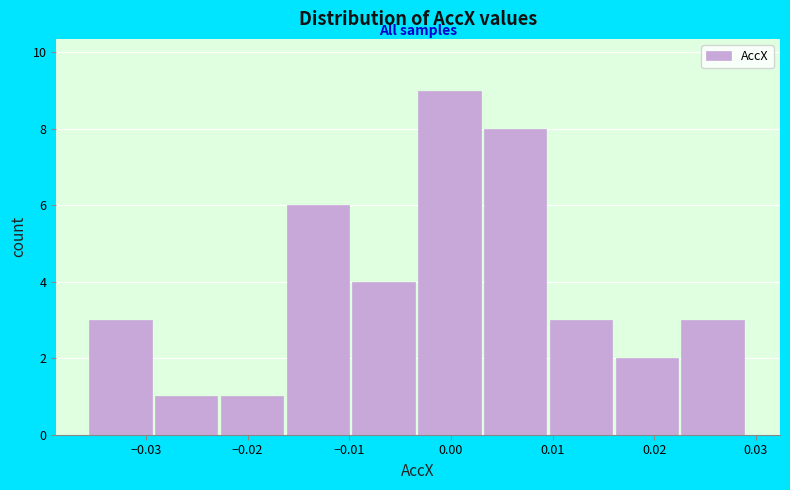

Reading left to right, transcribe this chart: for each bar, give the range it covers on the x-axis and its height. Neither the bar edges nor the heights are printed on the chart, so give them approximately, as read against the axes.

-0.036 to -0.029: 3
-0.029 to -0.023: 1
-0.023 to -0.016: 1
-0.016 to -0.010: 6
-0.010 to -0.003: 4
-0.003 to 0.003: 9
0.003 to 0.010: 8
0.010 to 0.016: 3
0.016 to 0.023: 2
0.023 to 0.029: 3